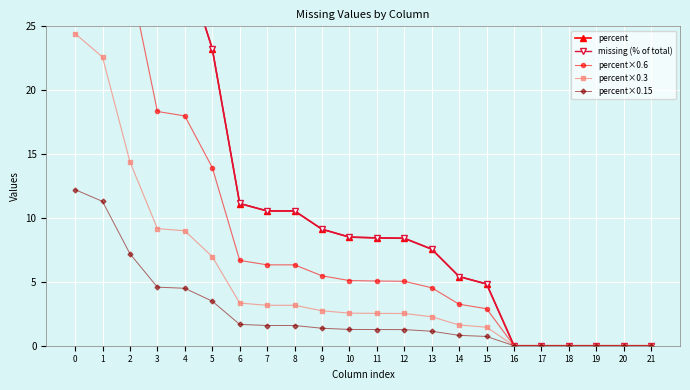

True or false: missing (% of total) and percent×0.15 cross at least once.

False